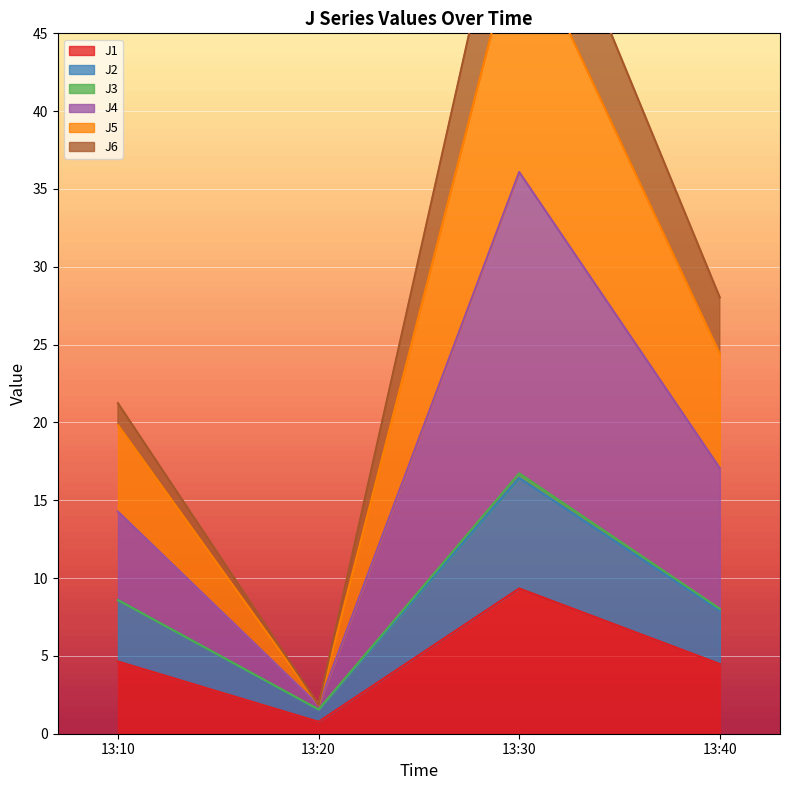

Is it true that J1 equals 4.5 at 13:40?

True